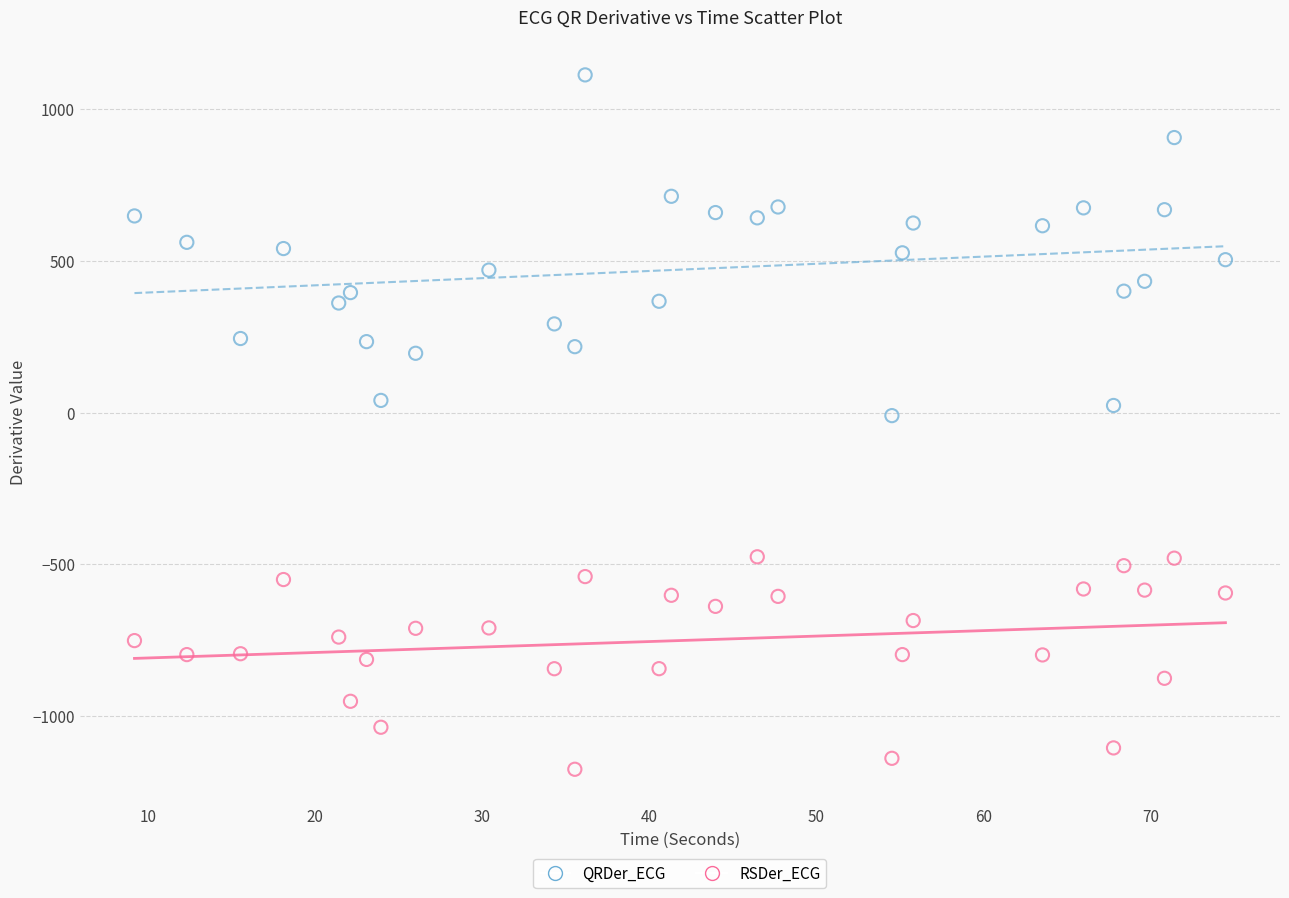

Which series has the widest spread of Y values?

QRDer_ECG